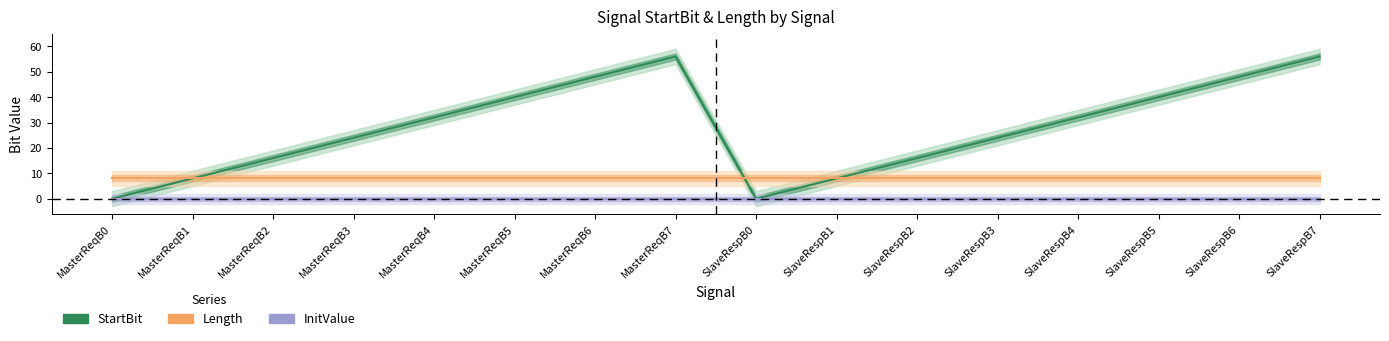

How many lines are shown in the chart?

3